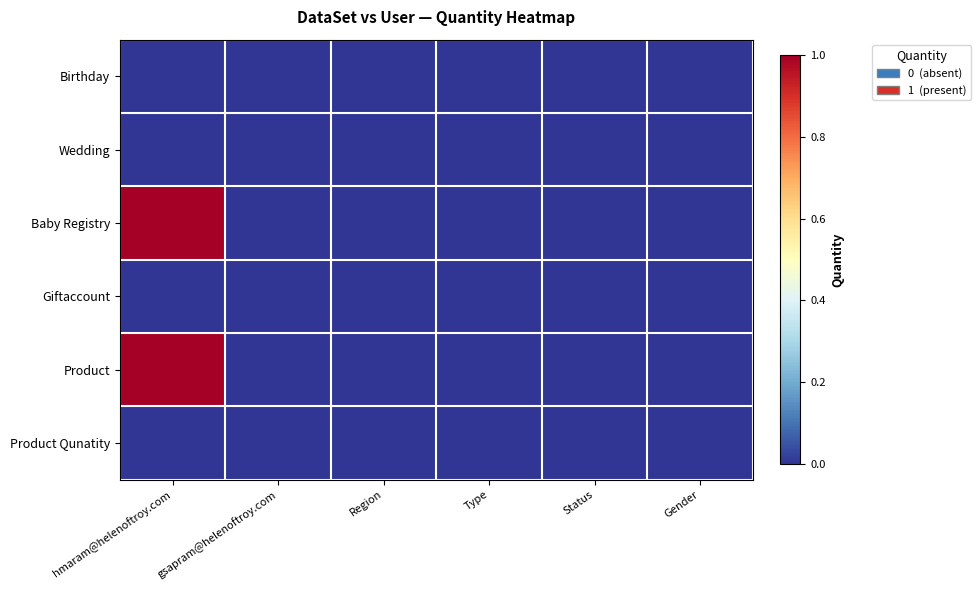

What is the greatest value displayed?

1